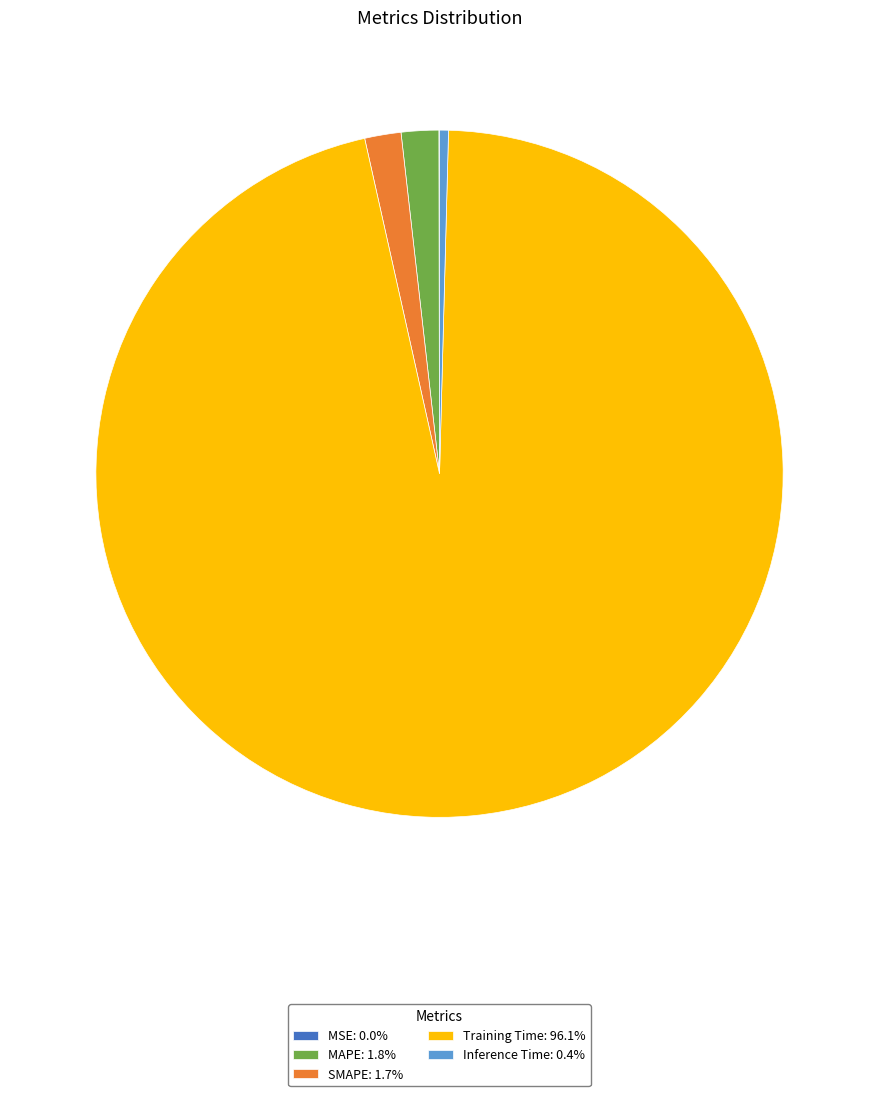

Is Training Time: 96.1% the majority of the pie?

Yes